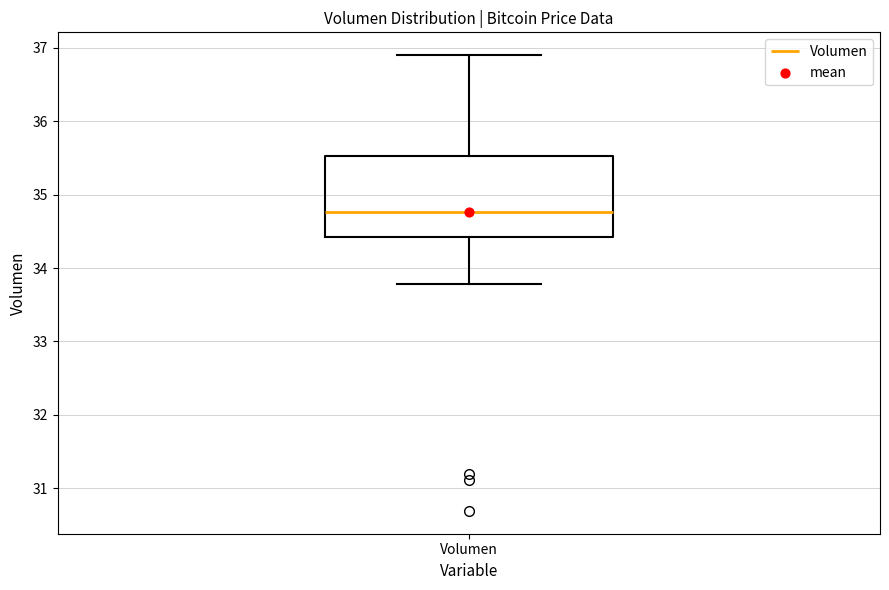

Read this box plot against the y-axis: the position of the median line, the range covered by the box, and the ends of both whiskers. The values are not printed on the chart, so give them approximately, as read against the axis.

median 34.8, box 34.4 to 35.5, whiskers 33.8 to 36.9